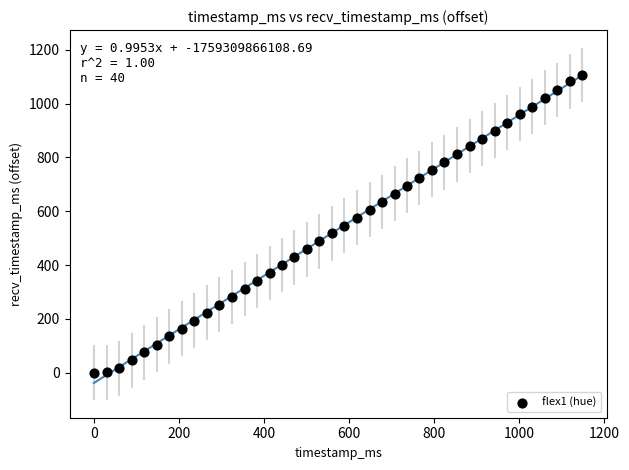

What is the range of X values (max minus min)?

1148